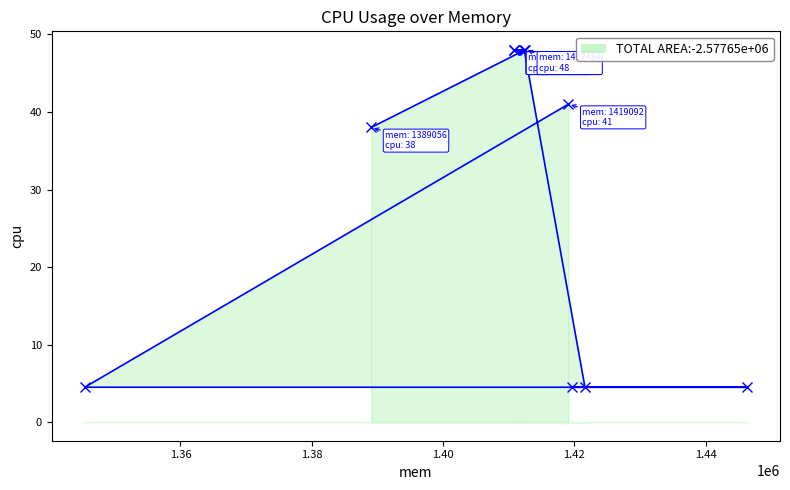

What is the value of the 4th point from the left?

48.0